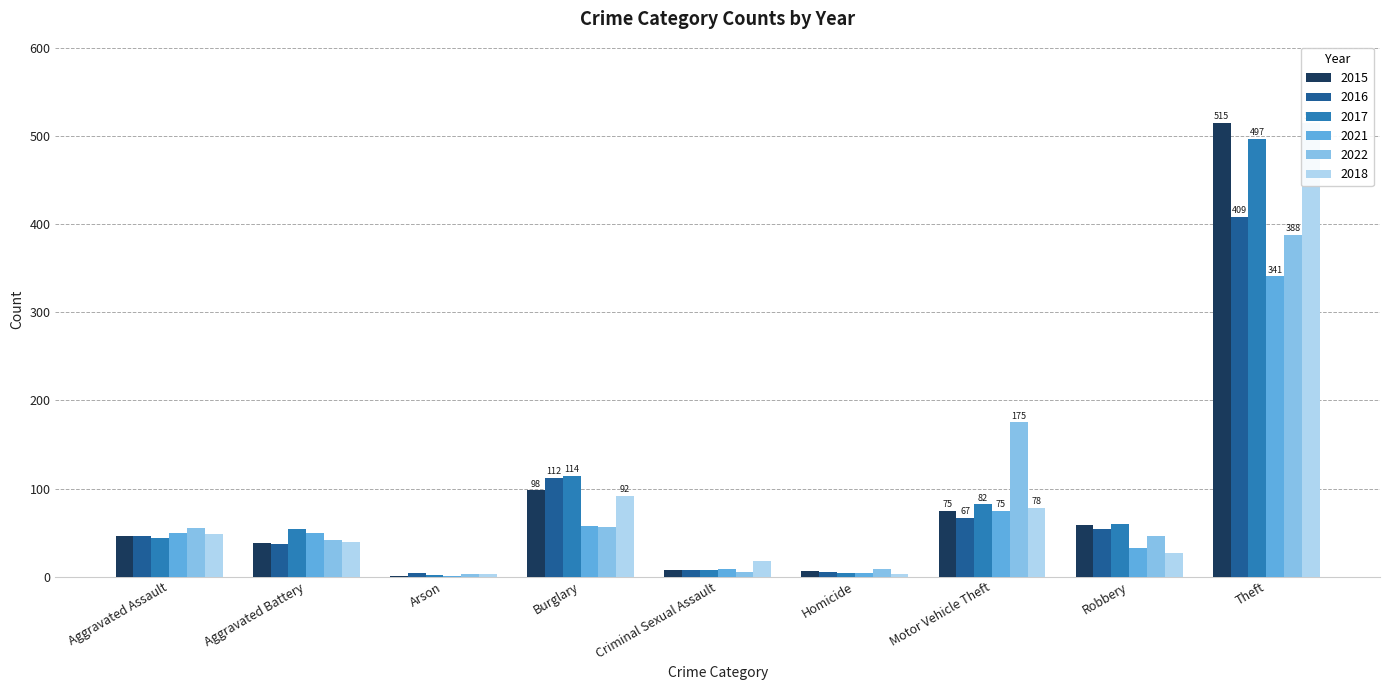

What position from the left is Homicide?

6